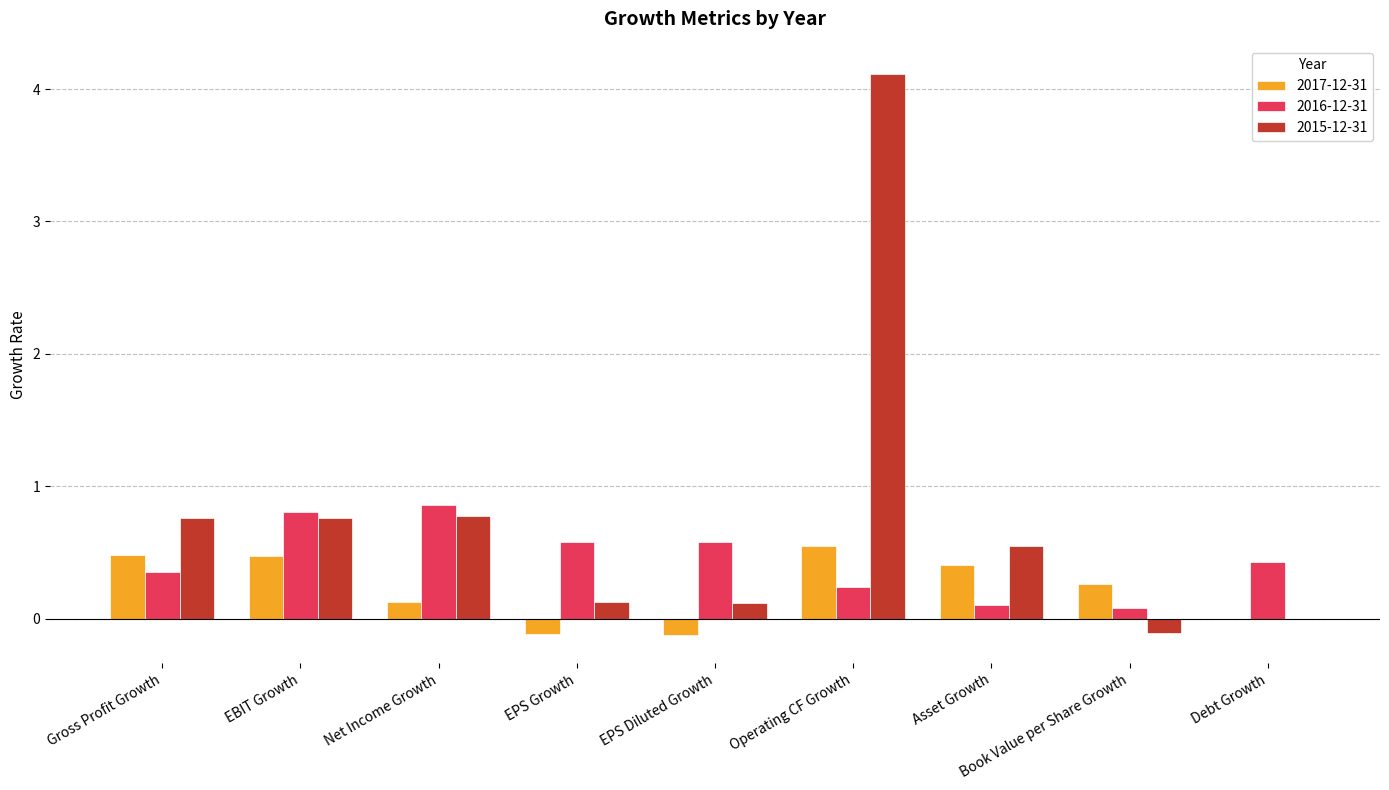

What is the sum of the 2016-12-31 values at Net Income Growth and EPS Diluted Growth?

1.4